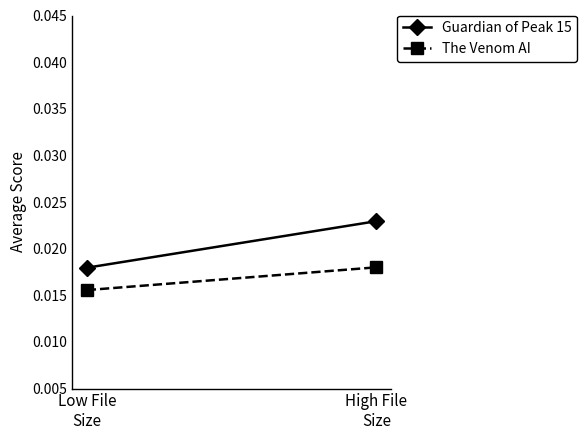

Is the value of Guardian of Peak 15 at Low File
Size greater than the value of The Venom AI at Low File
Size?

Yes